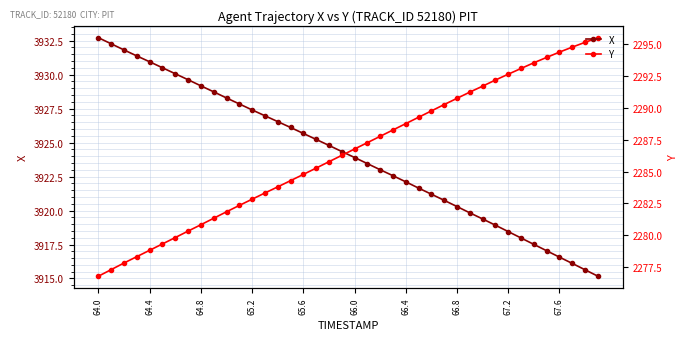

What is the label of the 40th point from the right?

64.0